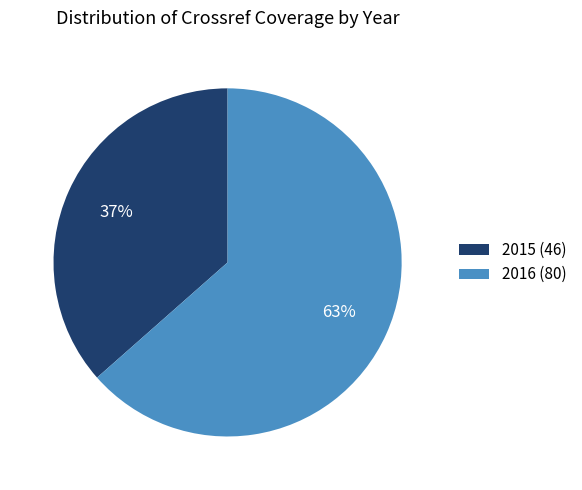

How many slices are in this pie chart?

2